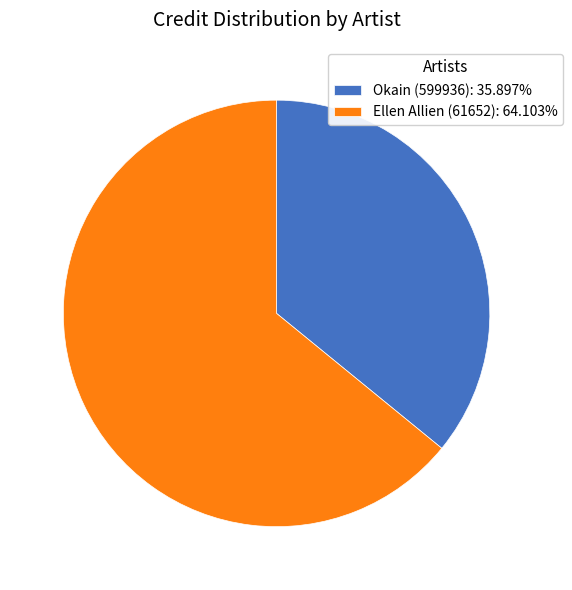

What is the smallest slice in the pie chart?

Okain (599936)